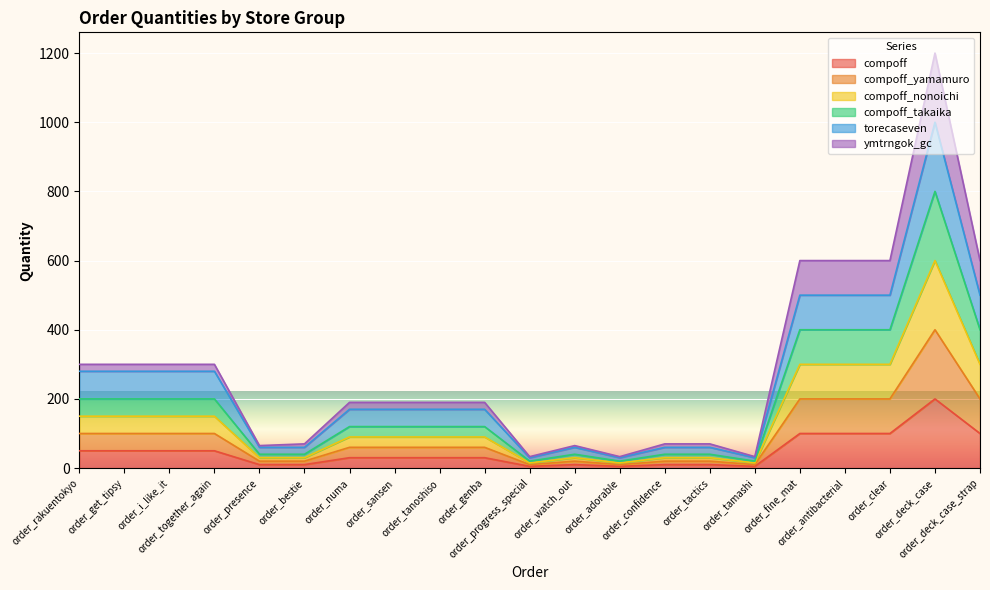

What is the minimum value shown in the chart?

5